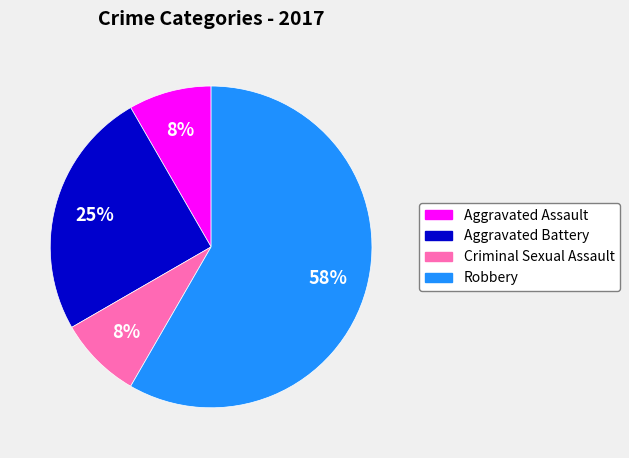

Do Aggravated Battery and Aggravated Assault together represent more than half of the pie?

No